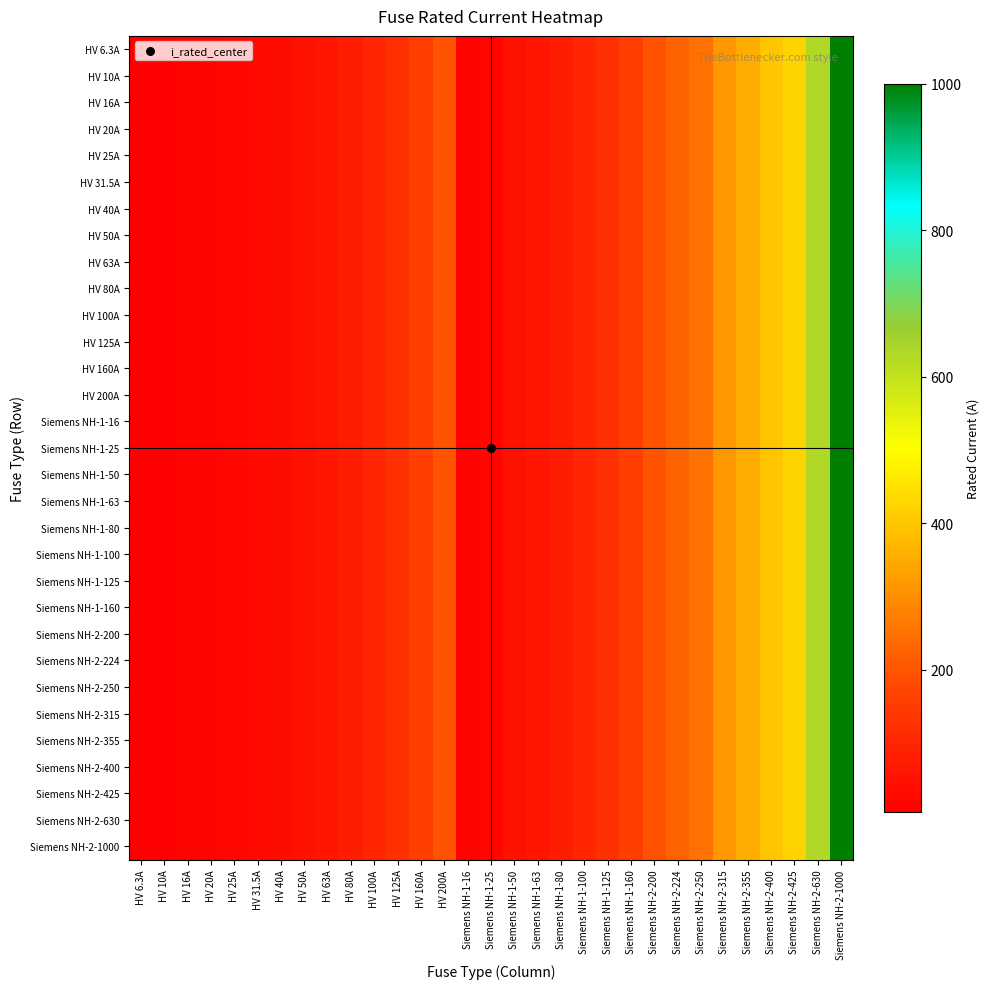

Which has a higher value, HV 160A or Siemens NH-2-630?

Siemens NH-2-630